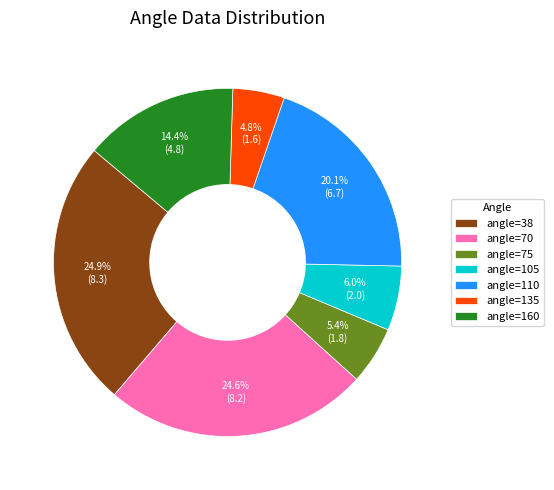

How many segments does this pie chart have?

7